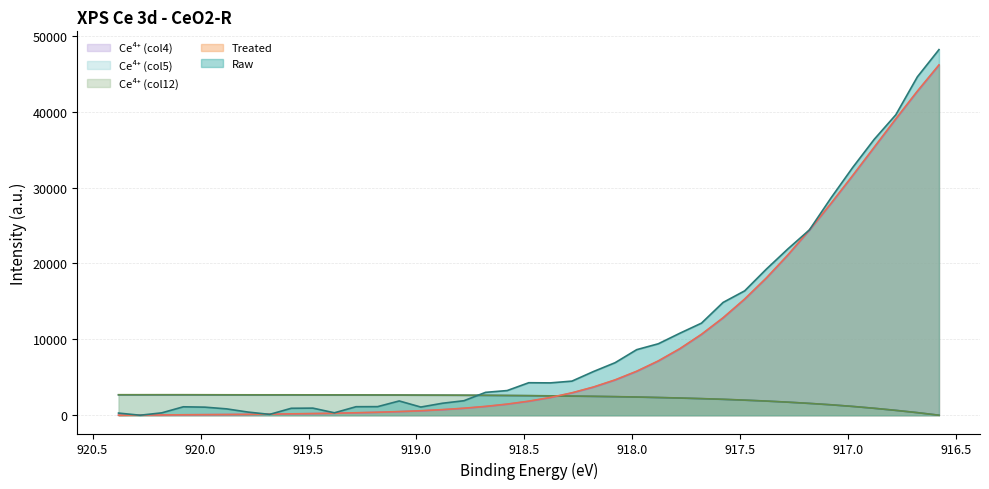

What is the difference between the maximum and minimum values in the Ce4+_col12 series?

2704.5